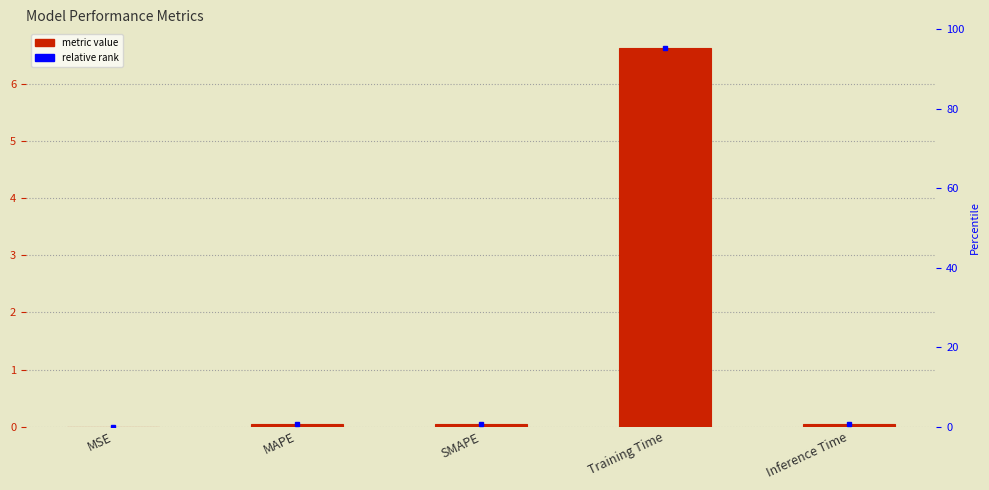

Which category has the highest value across all series?

Training Time